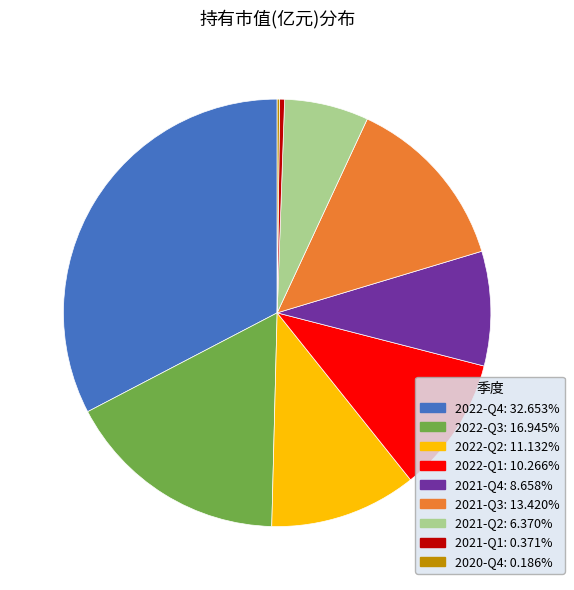

Is there any slice that represents more than half of the pie?

No